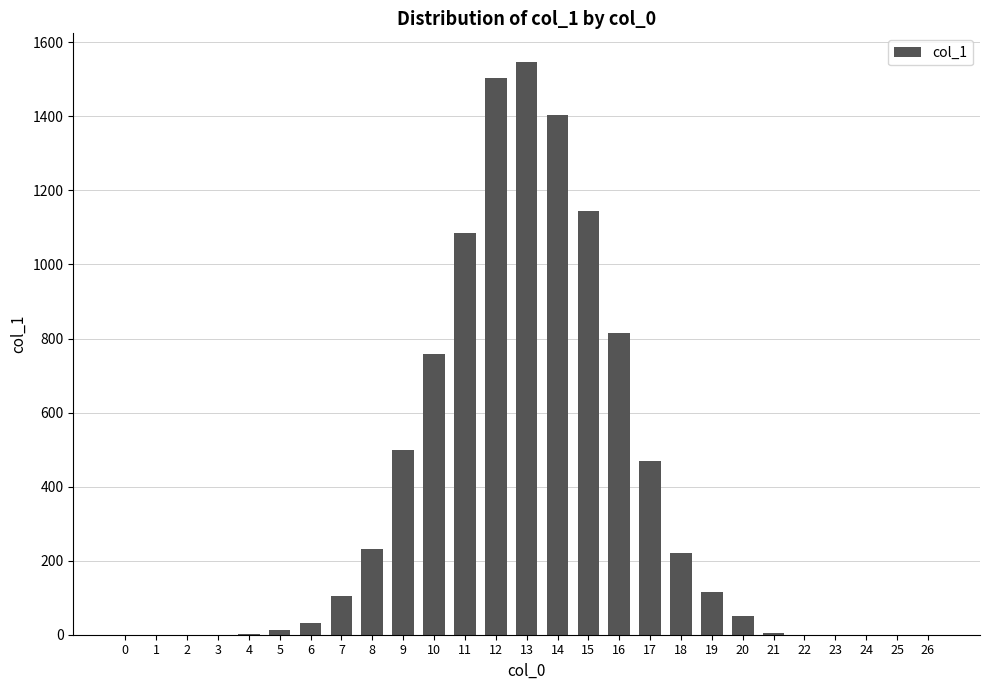

Are the bars horizontal?

No